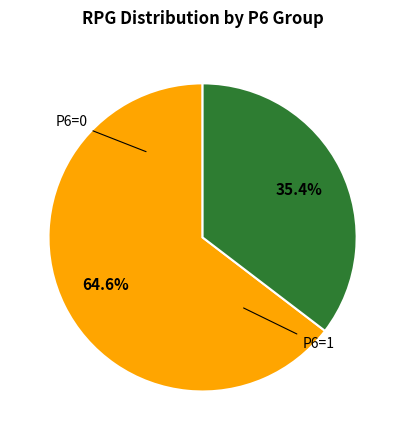

Is there any slice that represents more than half of the pie?

Yes